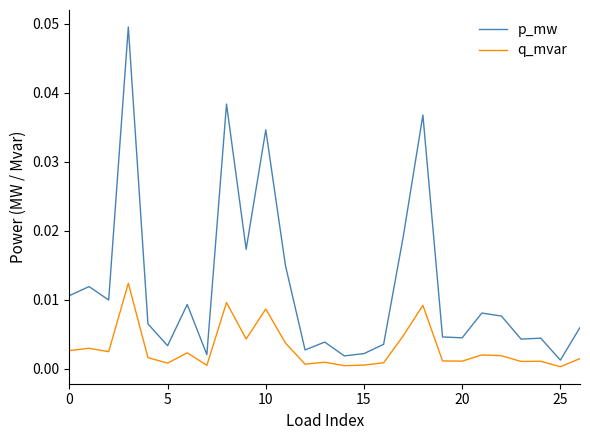

Rank the series by their average value, from highest to lowest.

p_mw, q_mvar